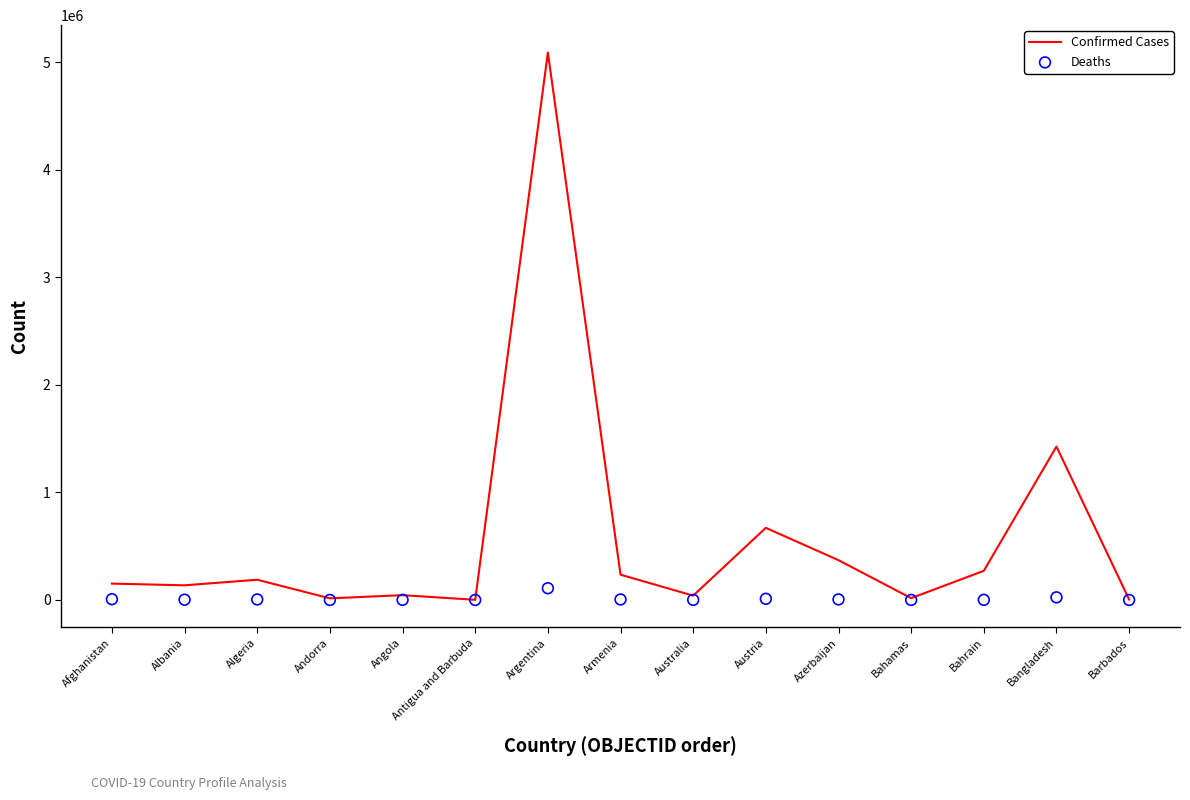

Which series reaches the minimum Y coordinate?

Deaths